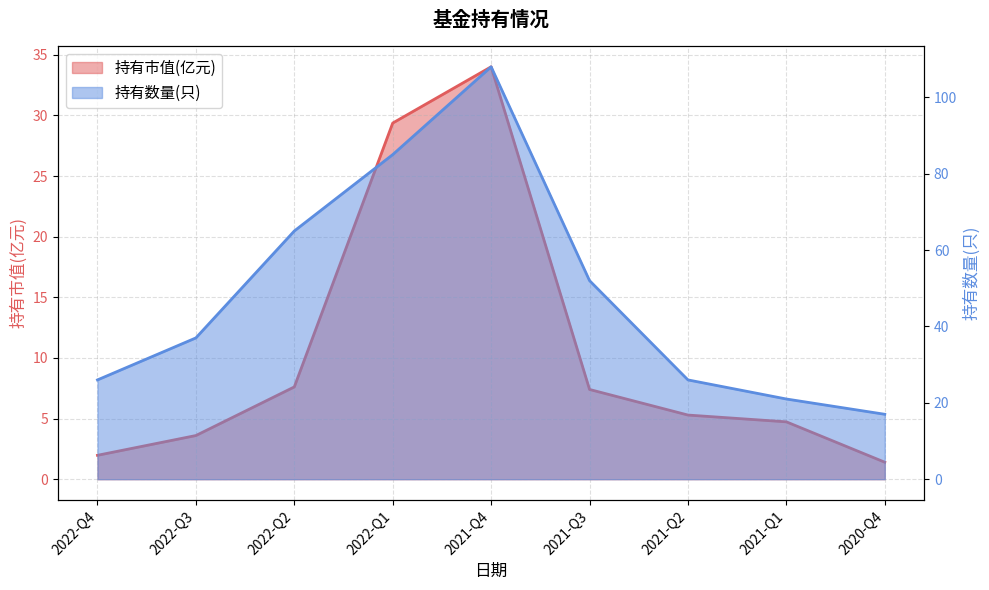

What is the difference between the maximum and minimum values in the 持有市值(亿元) series?

32.6